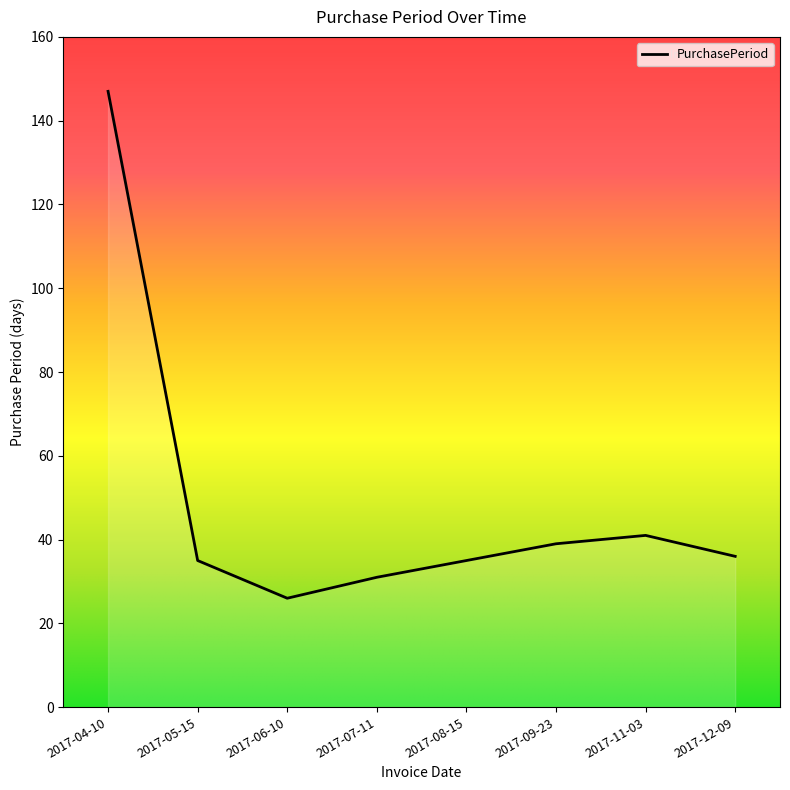

How many lines are shown in the chart?

1